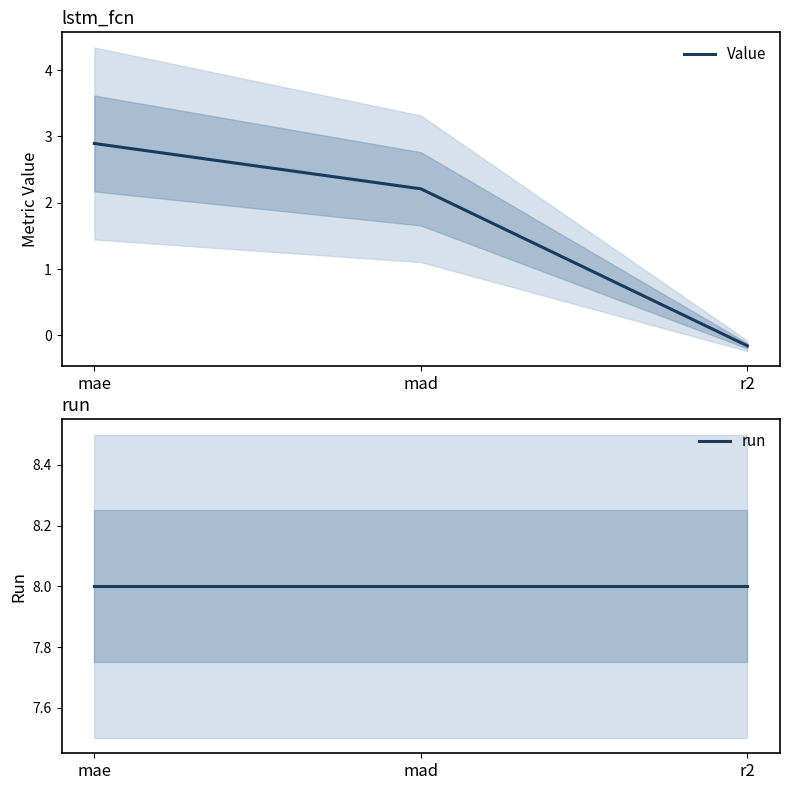

List the series in order of their peak value, highest first.

run, Value